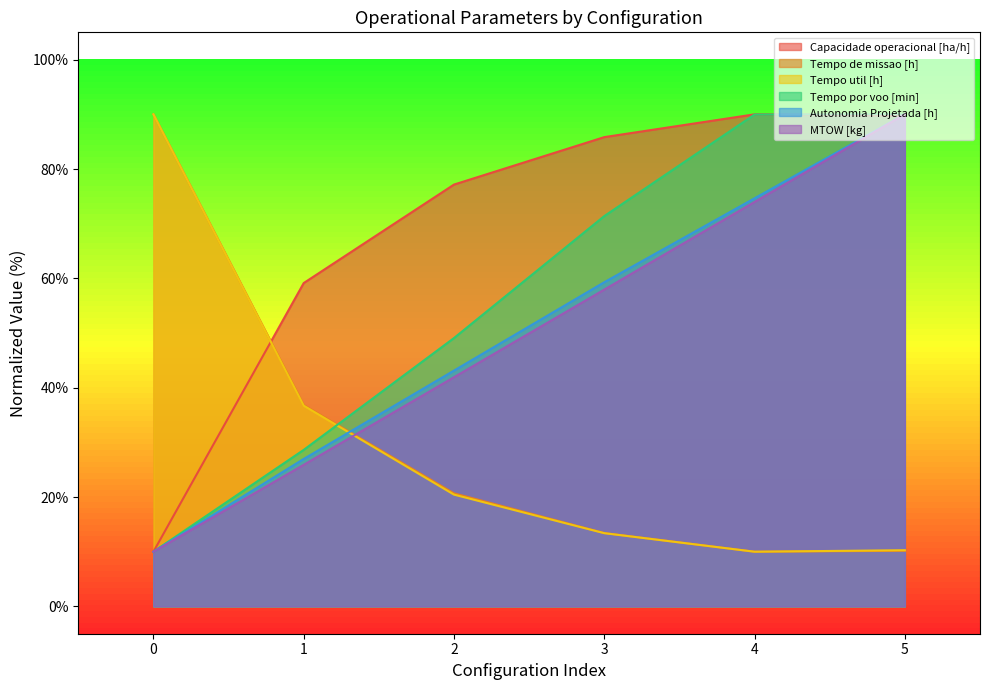

True or false: MTOW [kg] and Tempo de missao [h] intersect in this chart.

True